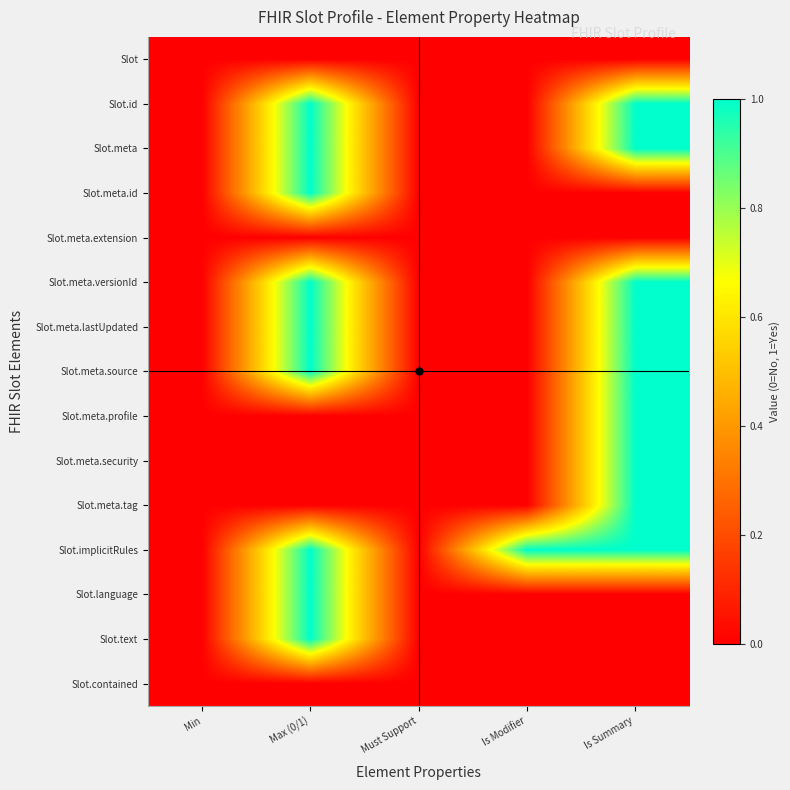

How many data points does each series have?

5